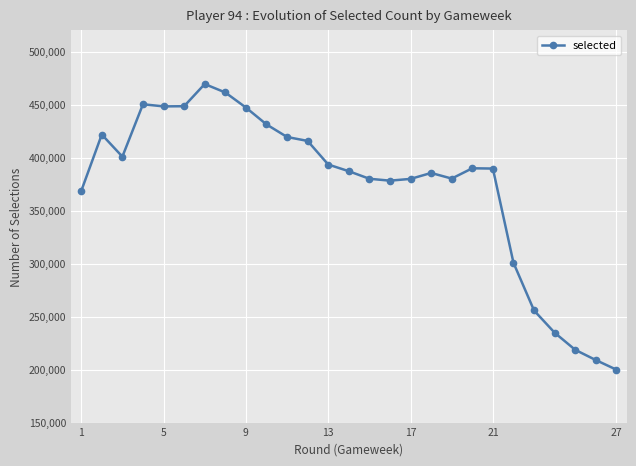

Count the number of categories in the chart.

27